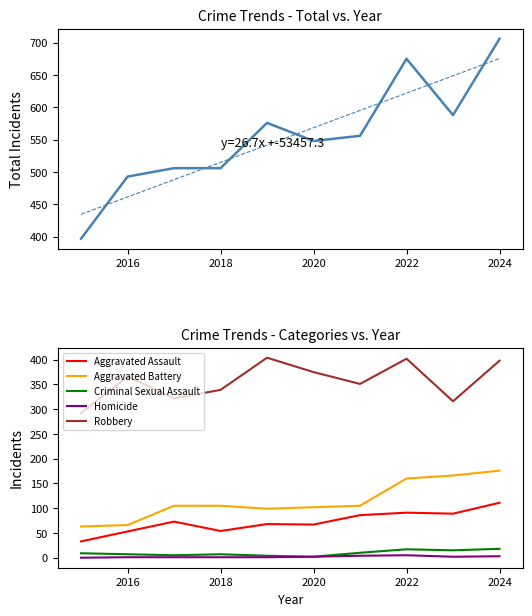

Which series has the widest spread of values?

Total